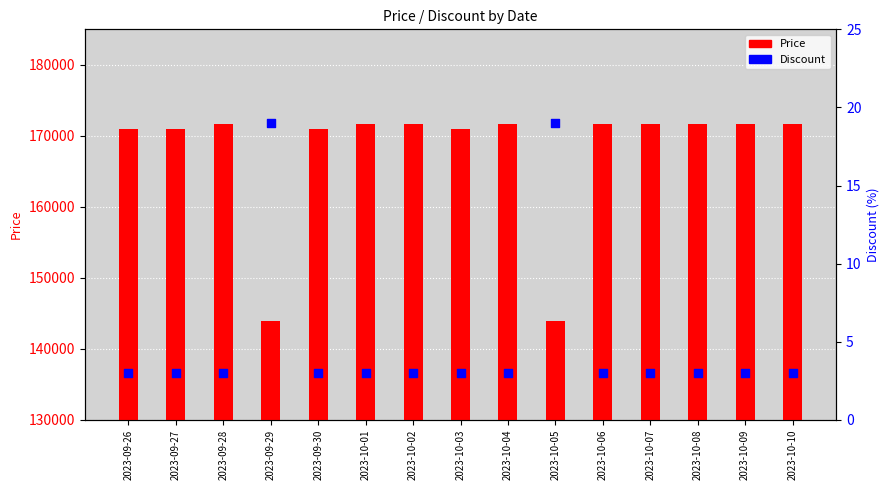

Which series has the largest Y range (max minus min)?

Price